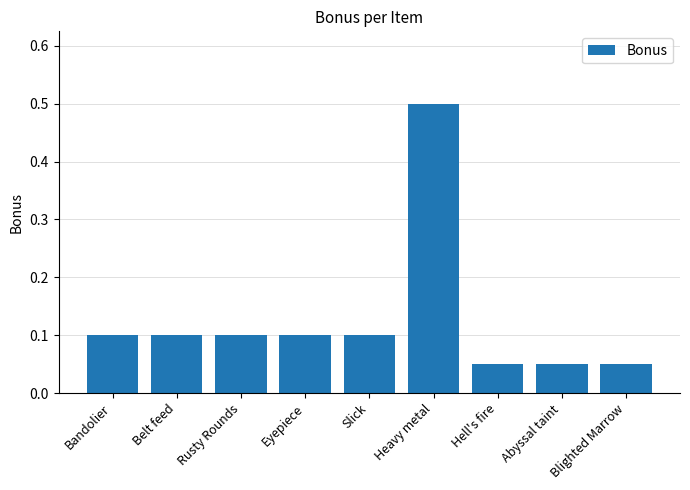

How many values are between 0 and 1?

9